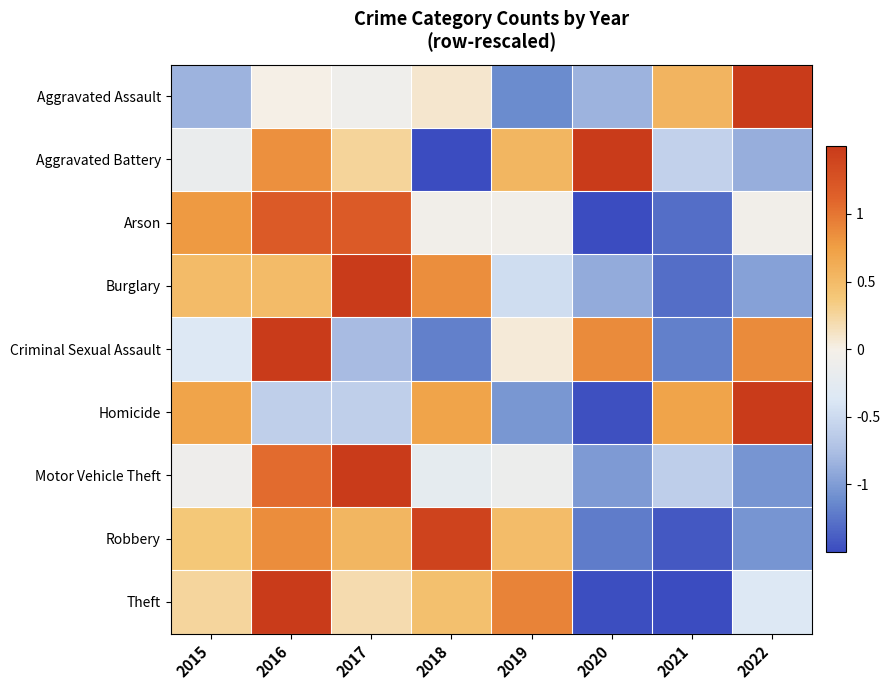

What is the minimum value shown in the chart?

-1.5